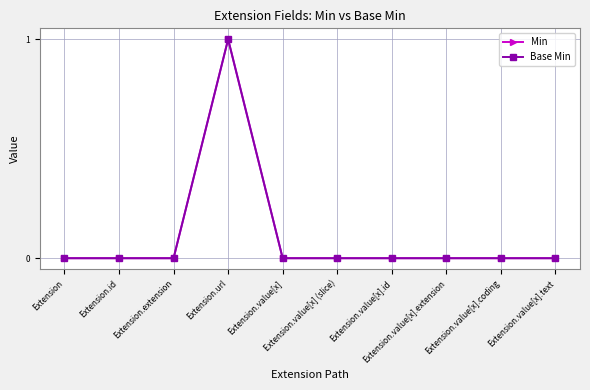

At which category is the sum across all series the highest?

Extension.url